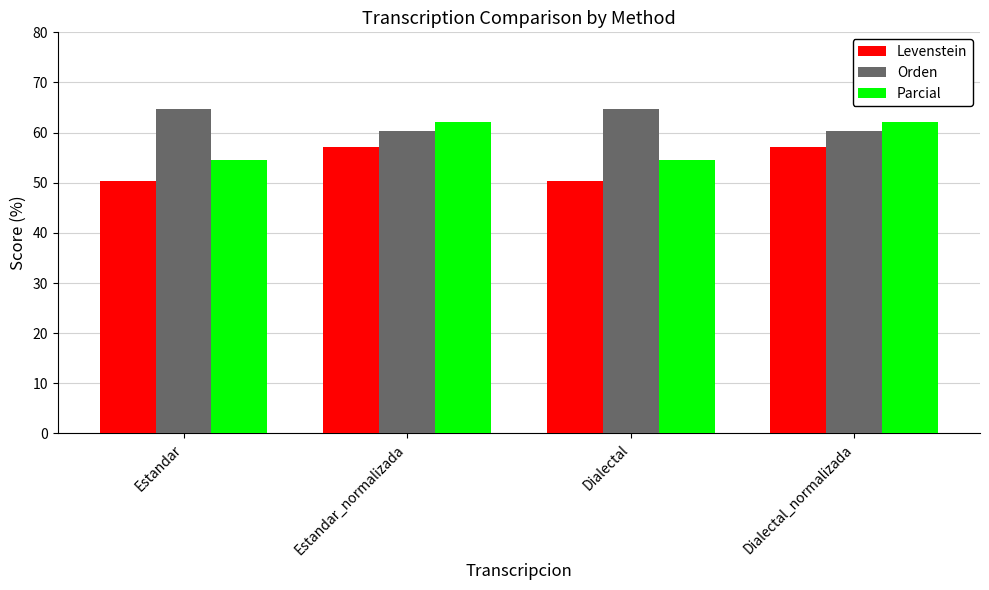

How many bars are there in each group?

3